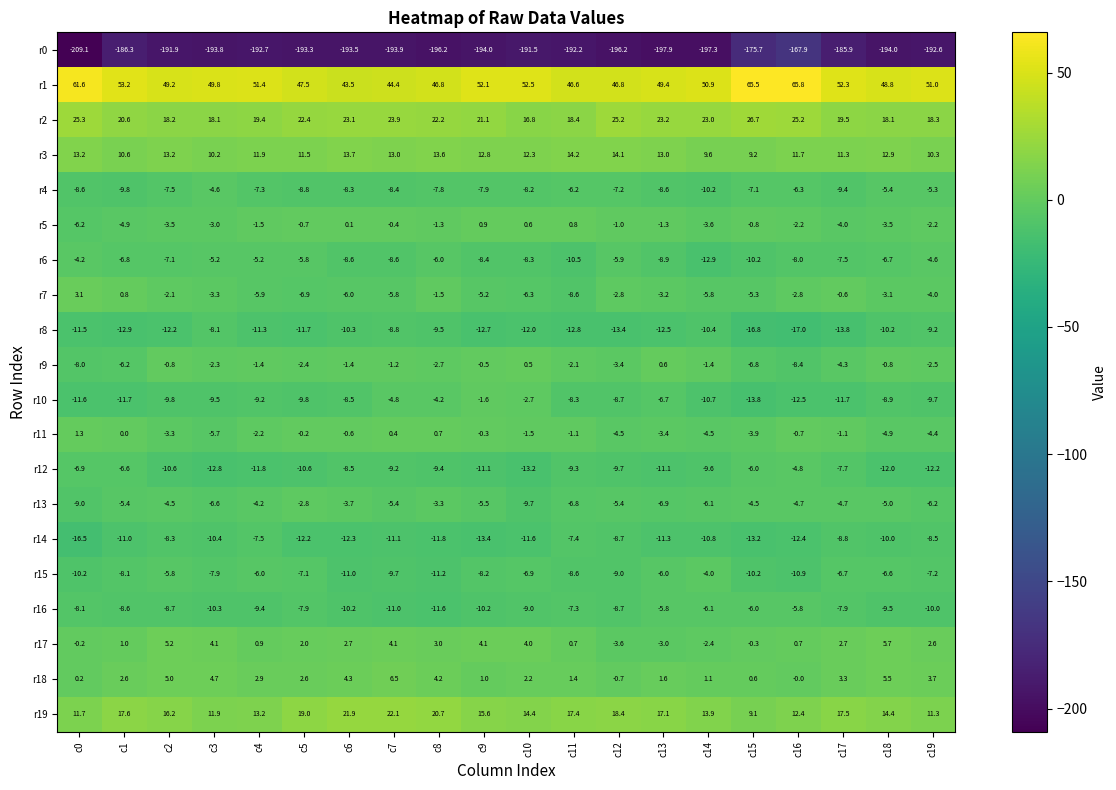

What is the maximum value shown in the chart?

65.8